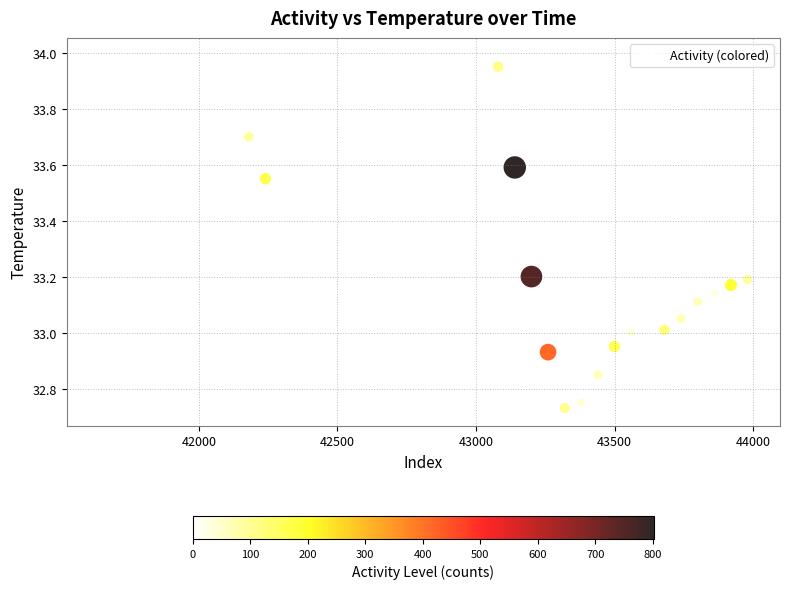

What is the range of Y values (max minus min)?

1.3